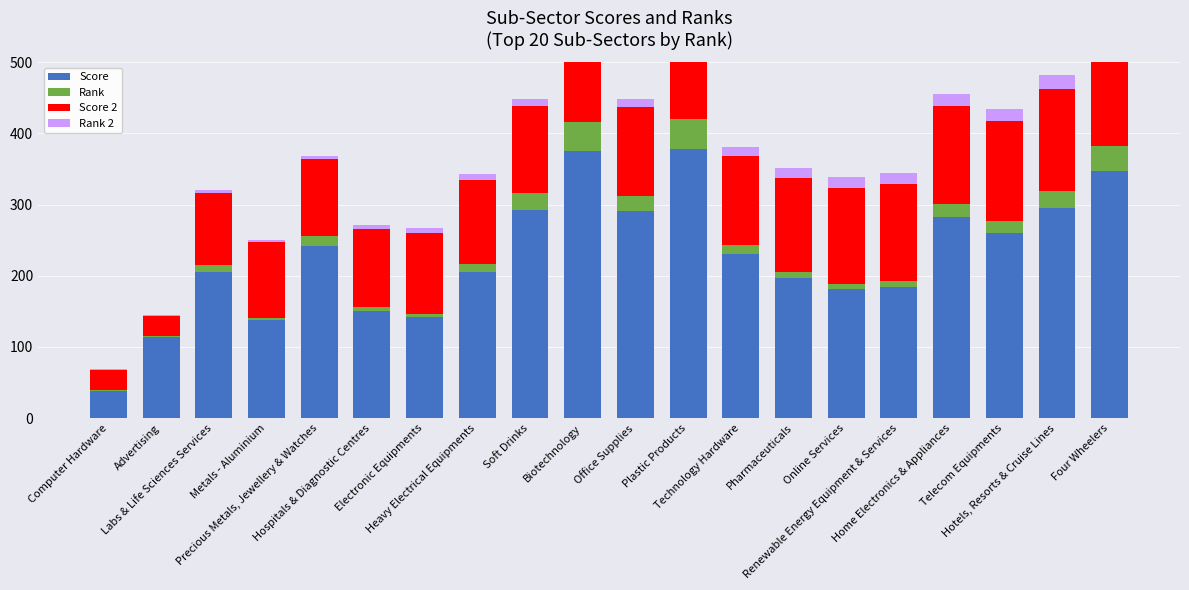

The value of Rank 2 at Technology Hardware is 19.0. True or false?

False